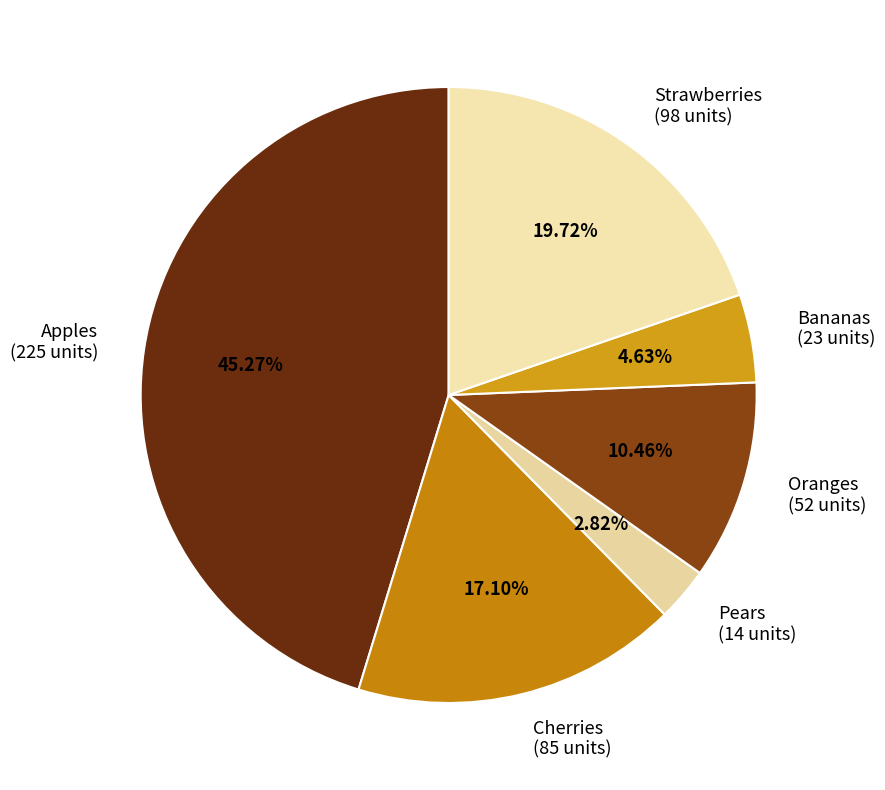

Does Cherries account for over 50% of the chart?

No